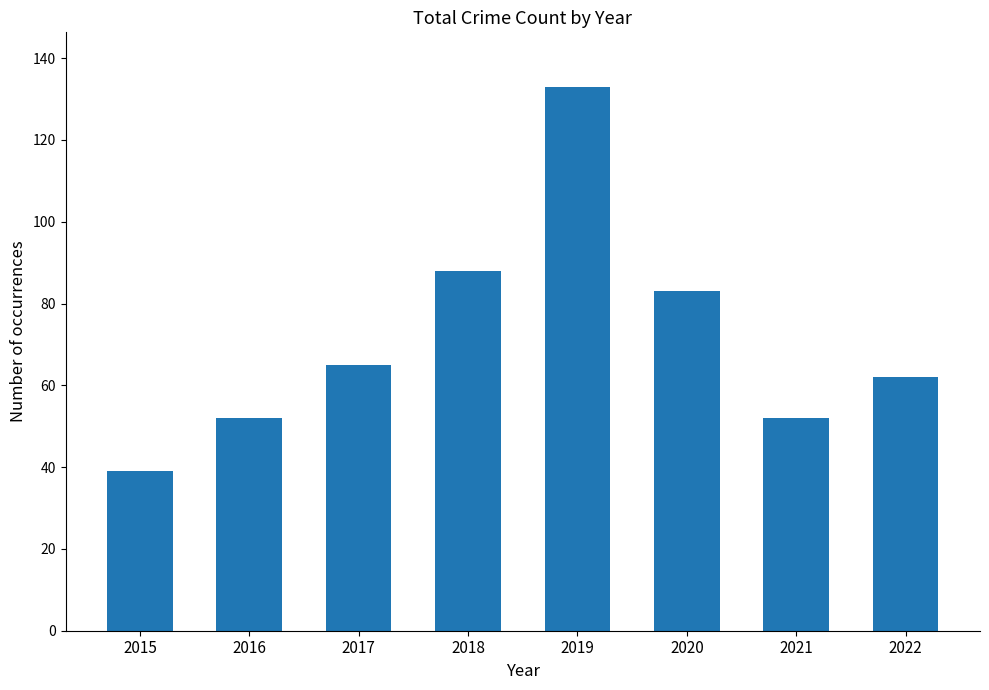

What is the approximate value at 2016, to the nearest 10?

50